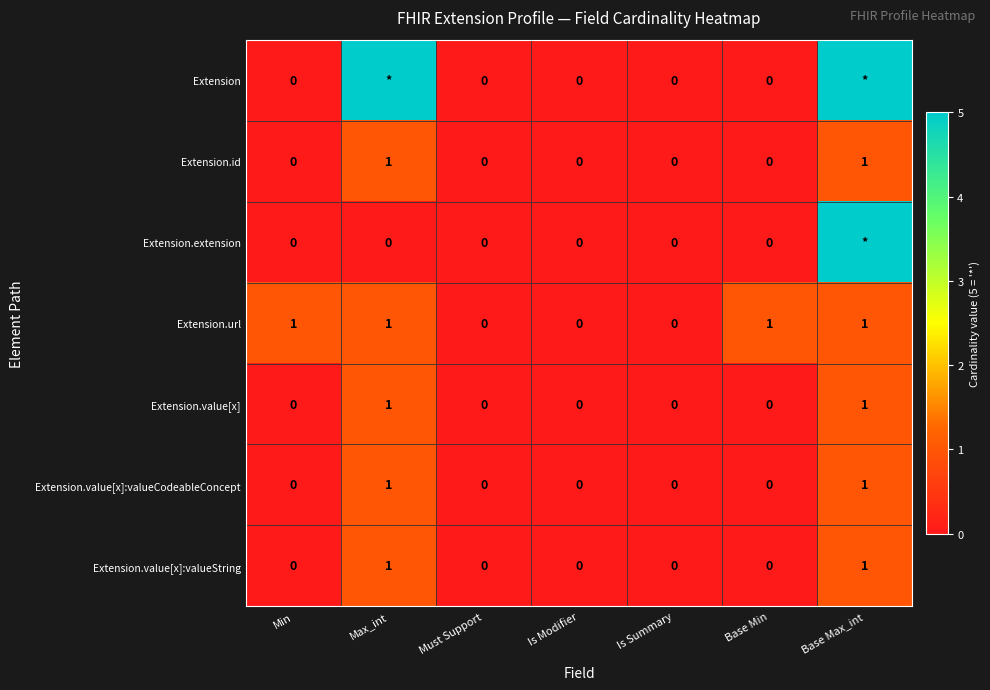

The value of Extension.url at Is Summary is 0. True or false?

True